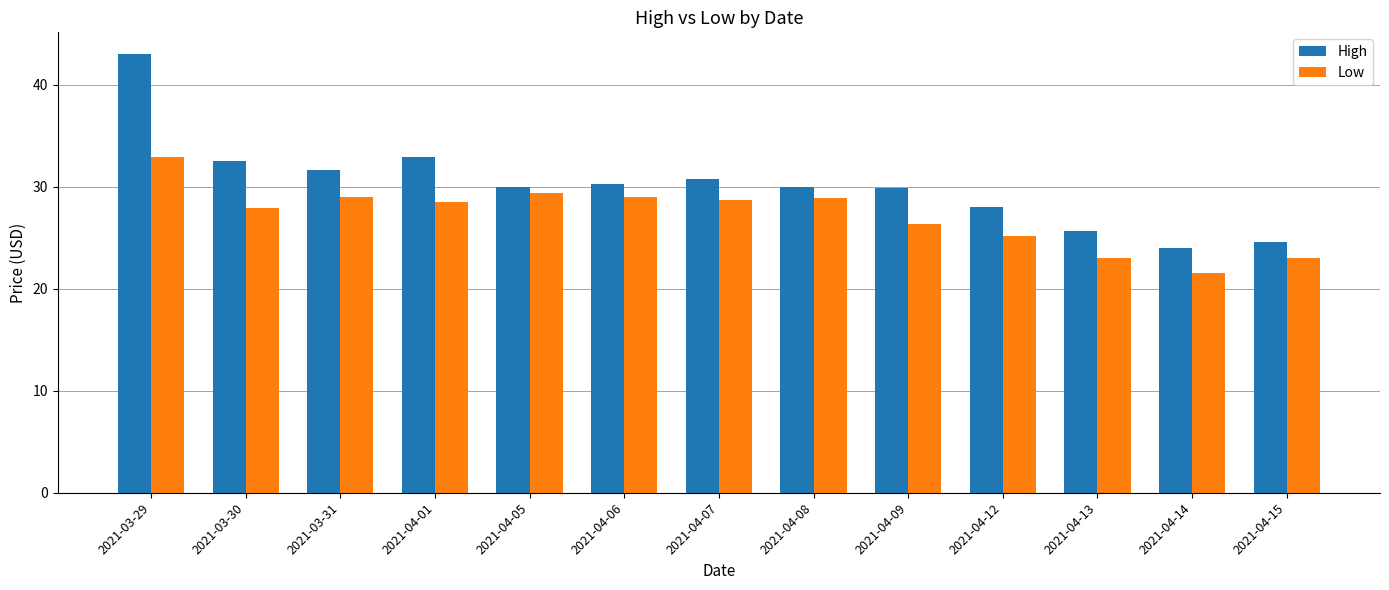

What are all the series names shown in the legend?

High, Low